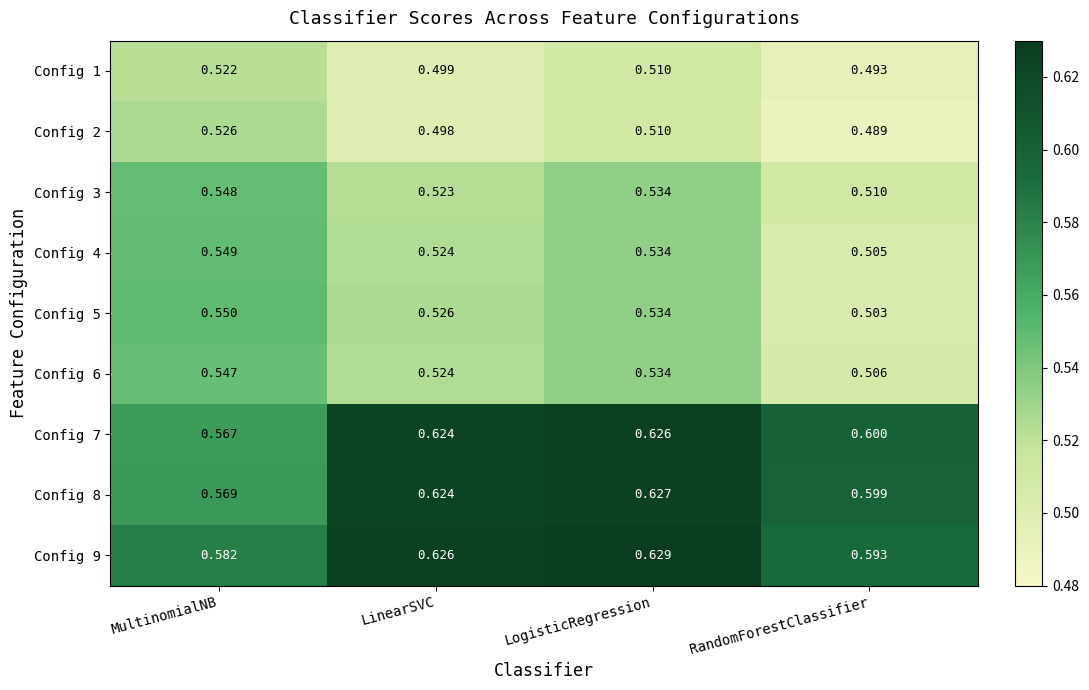

Which category has the highest value in the Config 1 series?

MultinomialNB